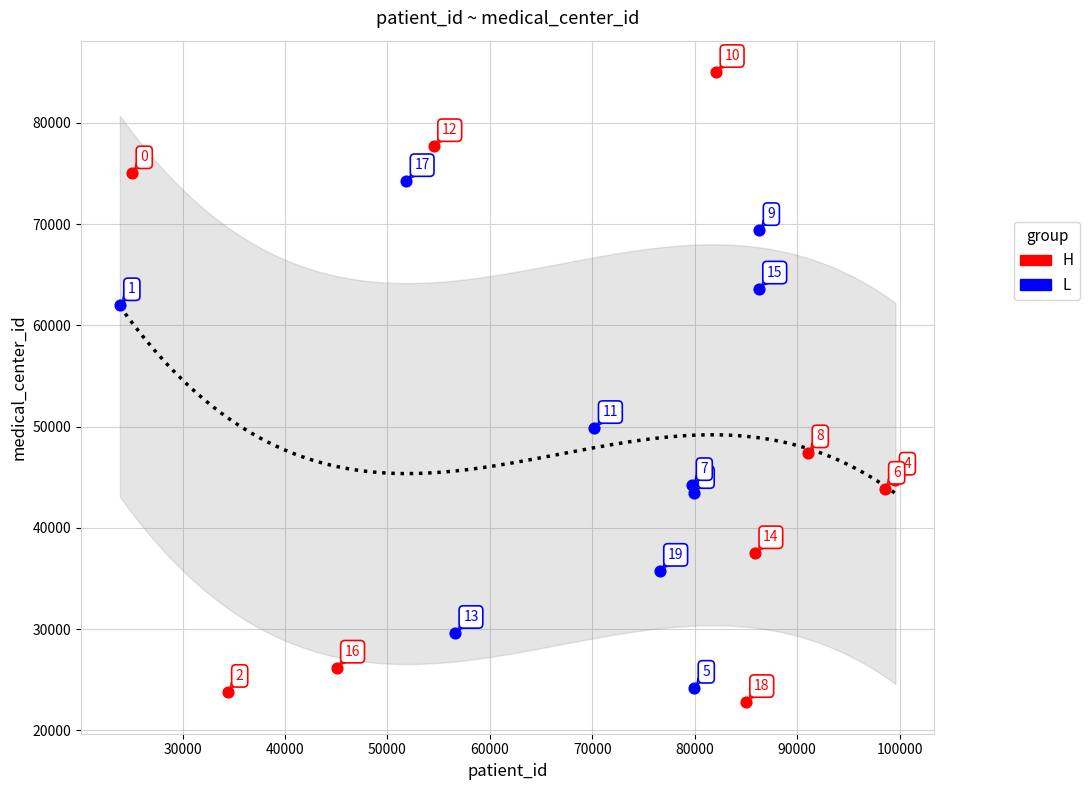

Which series contains the highest Y value?

H